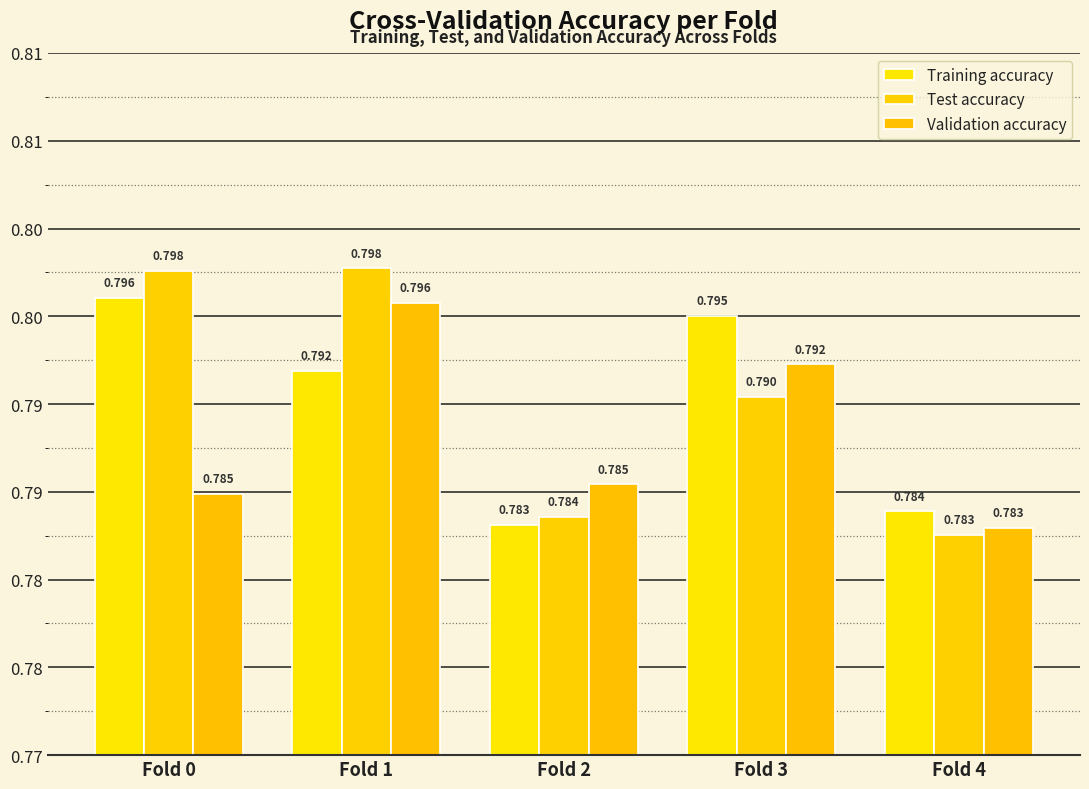

Are the bars grouped side by side (vs. stacked)?

Yes